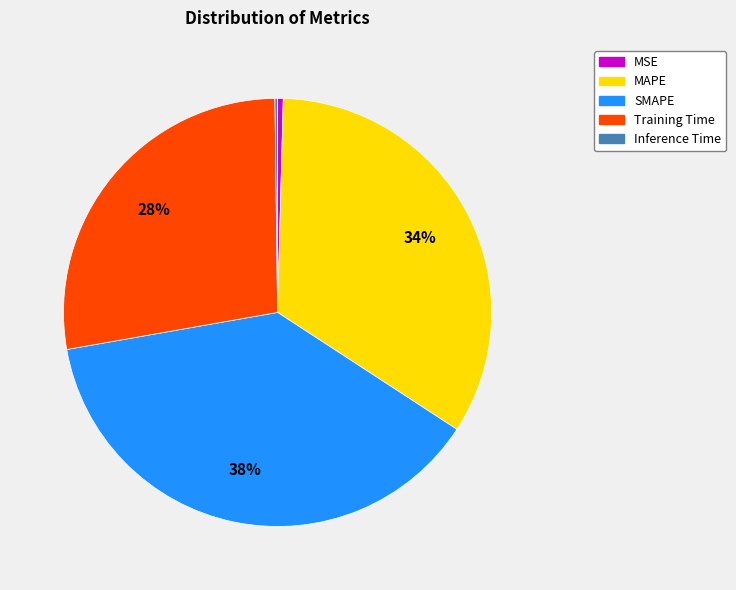

Is it true that SMAPE is 38% of the pie?

True